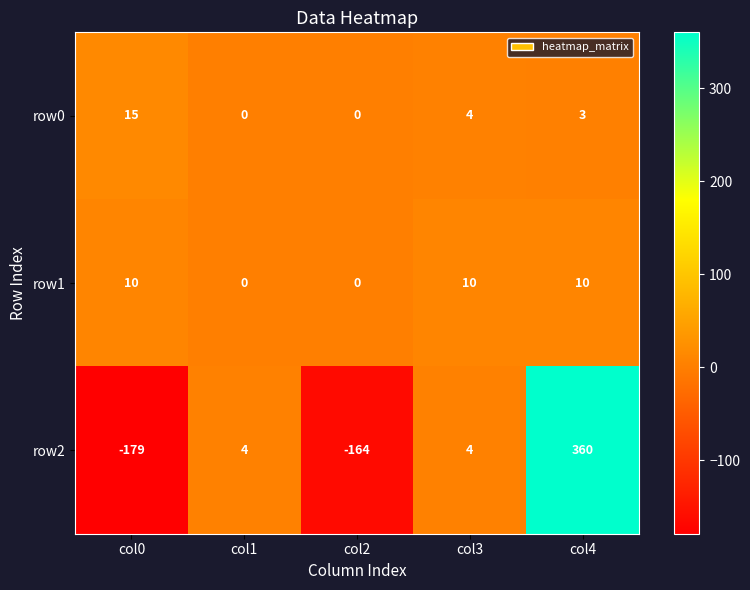

Count the number of categories in the chart.

5